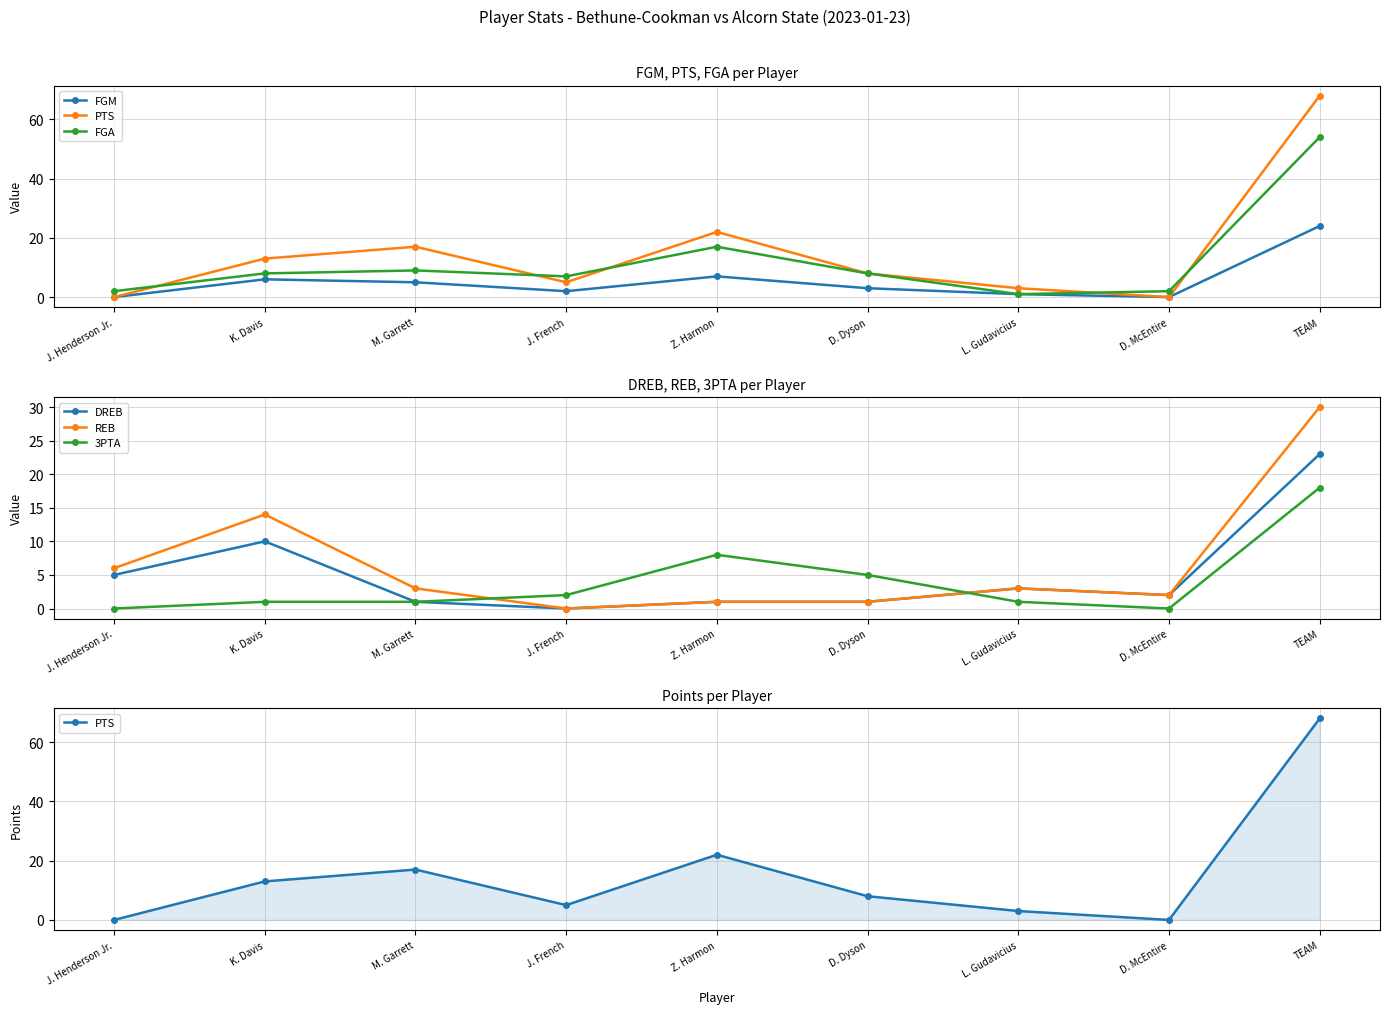

The value of DREB at L. Gudavicius is 1. True or false?

False